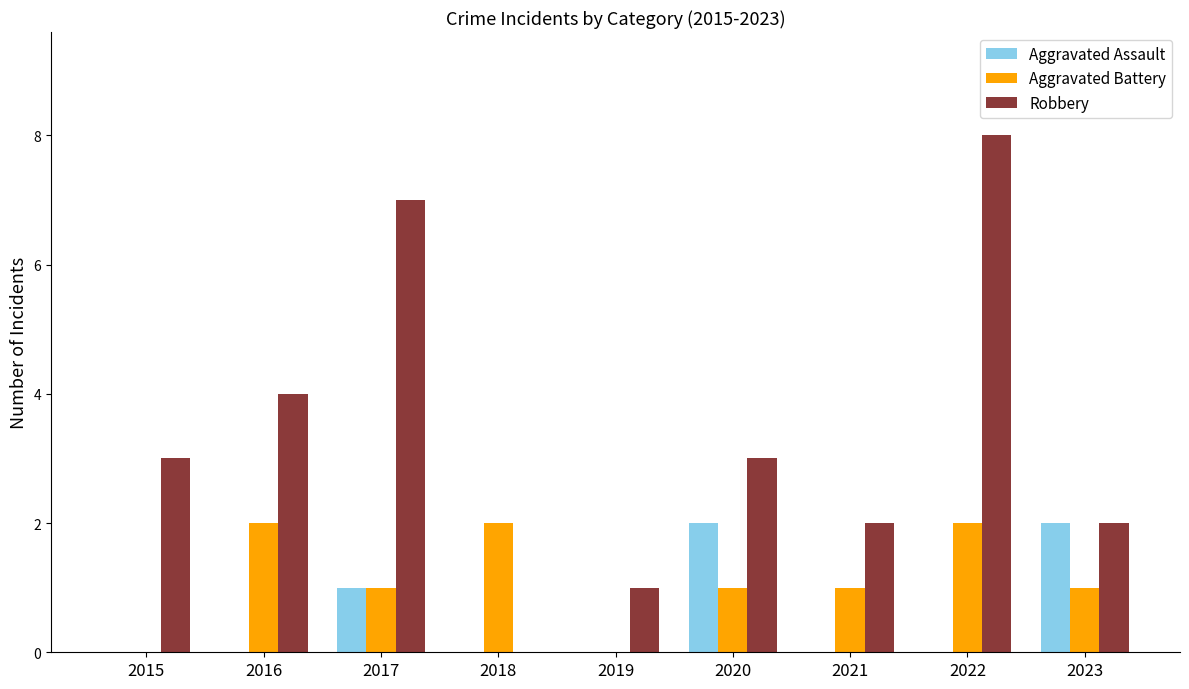

Reading left to right, what are all the values shown in this chart?

Aggravated Assault: 0	0	1	0	0	2	0	0	2
Aggravated Battery: 0	2	1	2	0	1	1	2	1
Robbery: 3	4	7	0	1	3	2	8	2